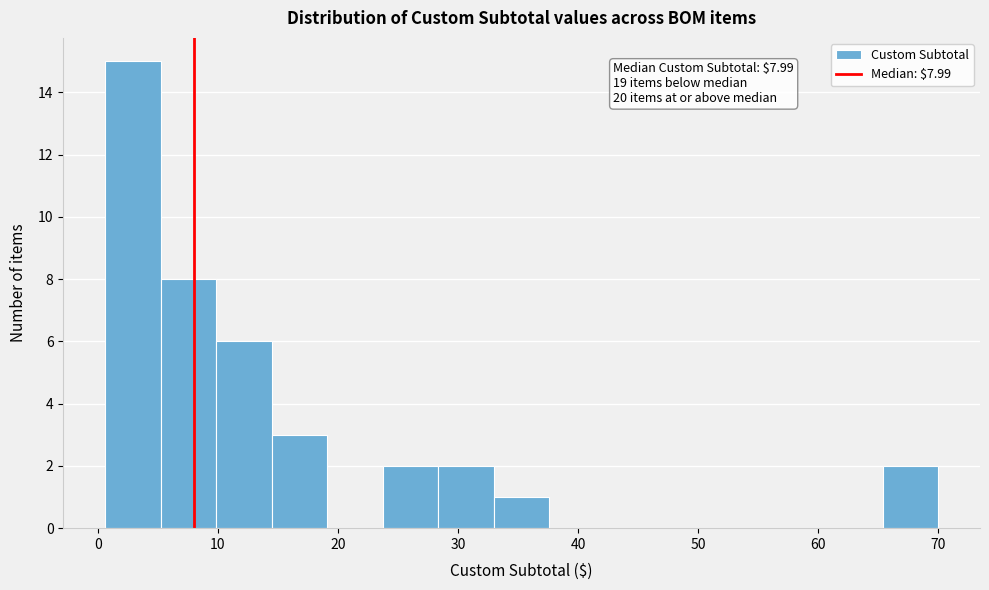

Over which range of the x-axis is the bar tallest?

1 to 5